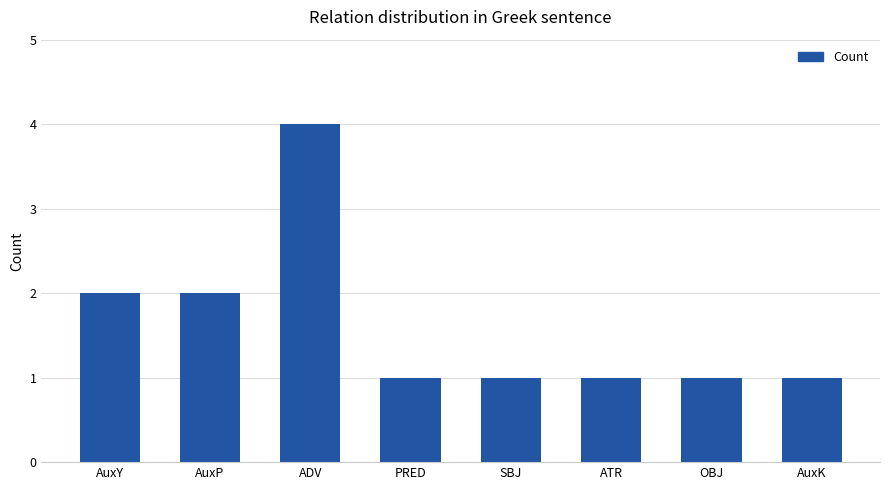

What is the sum of all values?

13